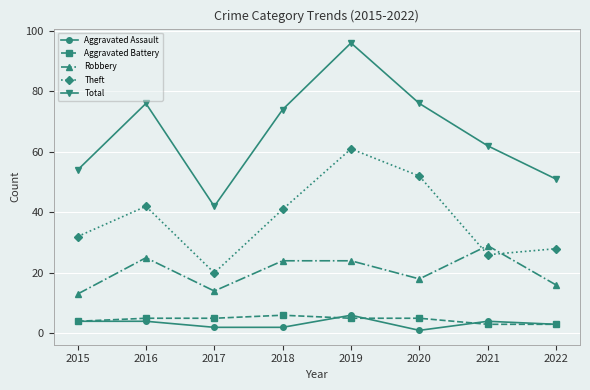

Which series has the largest total across all categories?

Total